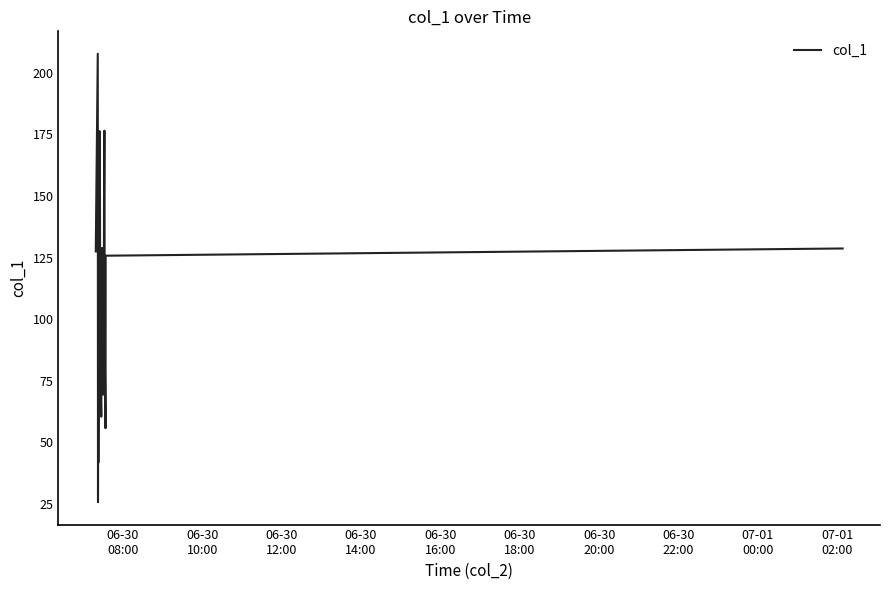

What is the maximum value shown in the chart?

207.7